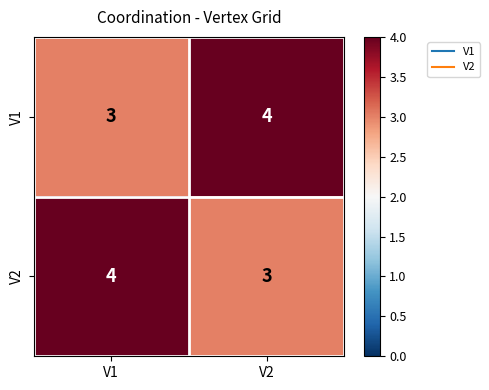

Reading left to right, transcribe all the data shown in this chart.

V1: V1=3	V2=4
V2: V1=4	V2=3